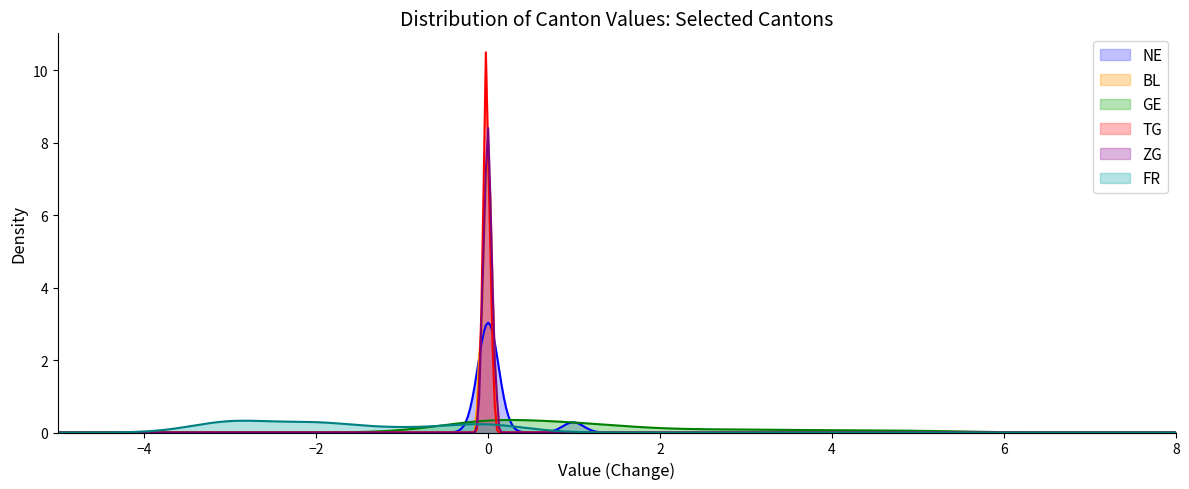

Count the number of data series in this chart.

6